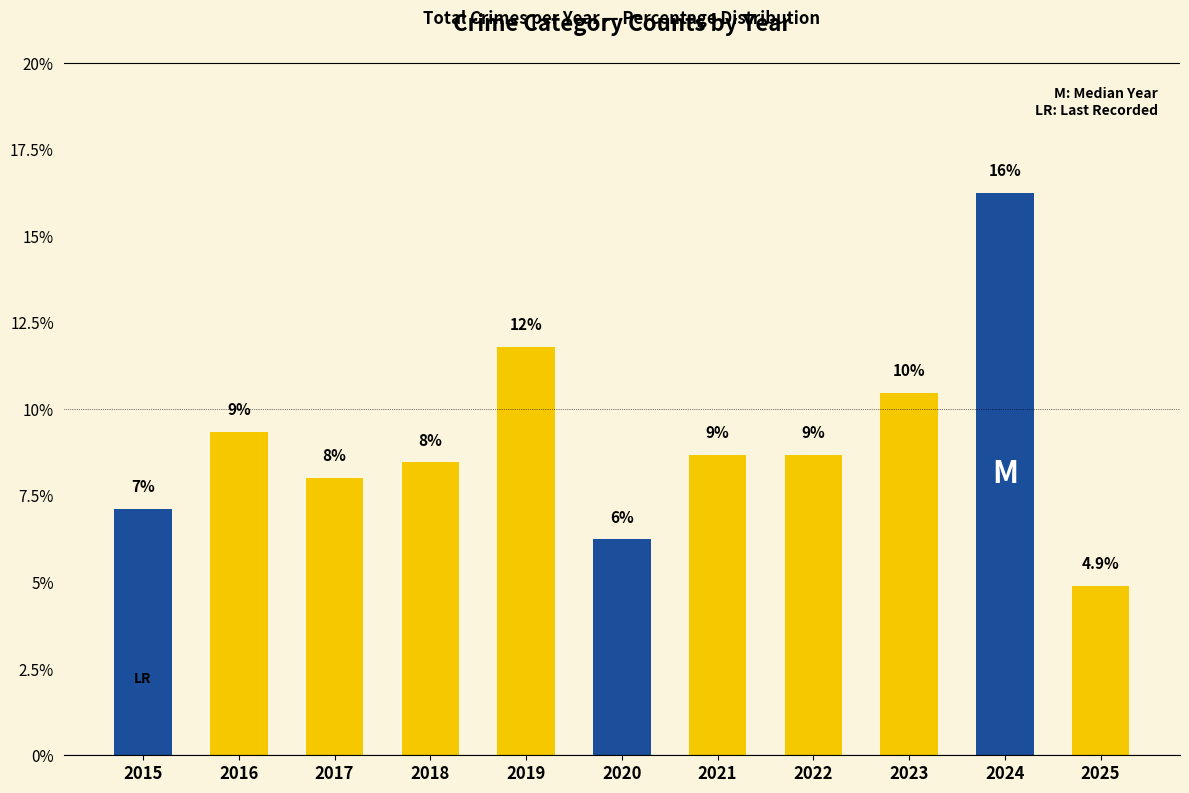

The value at 2016 is 2.5. True or false?

False